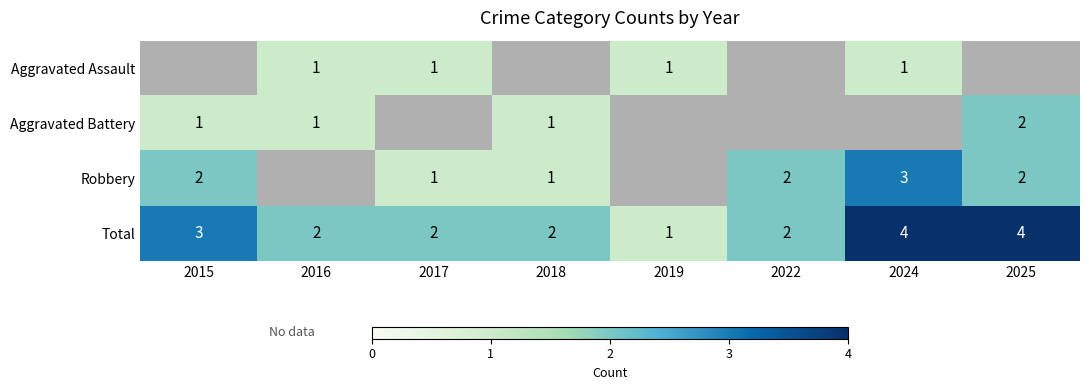

What is the highest value of the Total series?

4